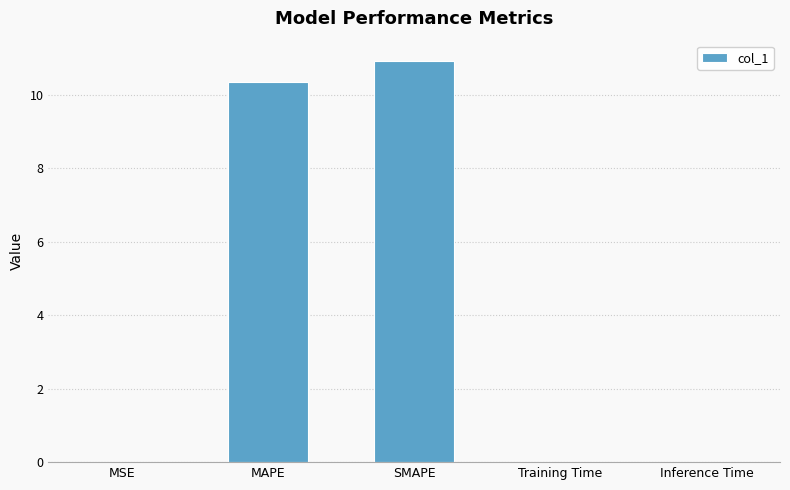

The chart shows a value of 0.0 at Training Time. True or false?

True